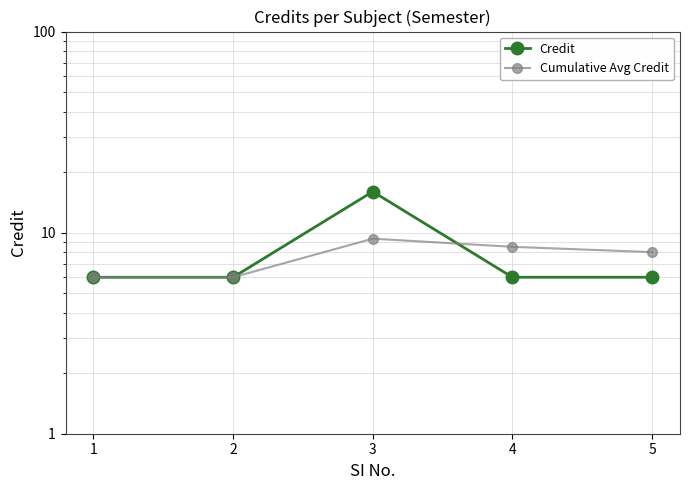

The Cumulative Avg Credit series shows 8.5 at 4. True or false?

True